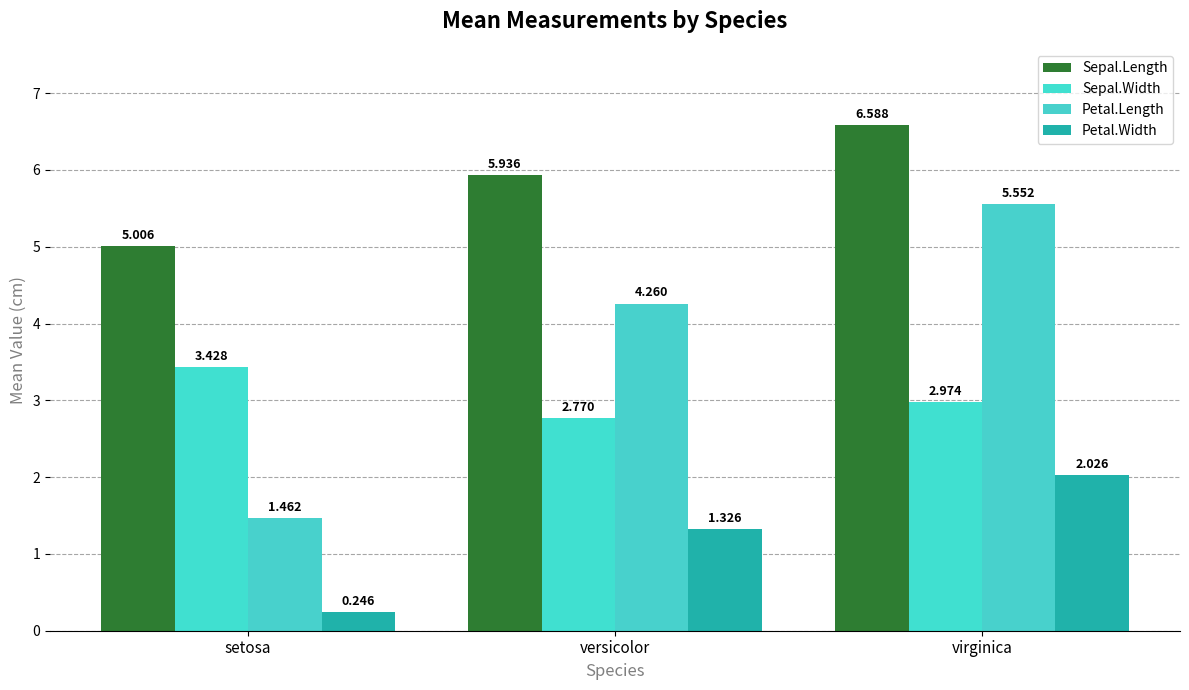

Which series changed the most between versicolor and virginica?

Petal.Length